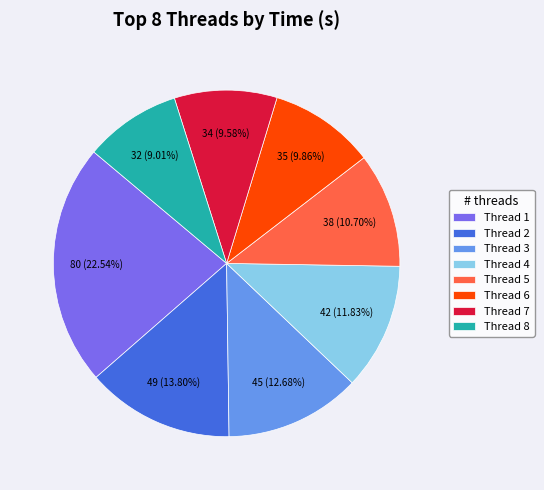

Does Thread 4 represent more than half of the total?

No